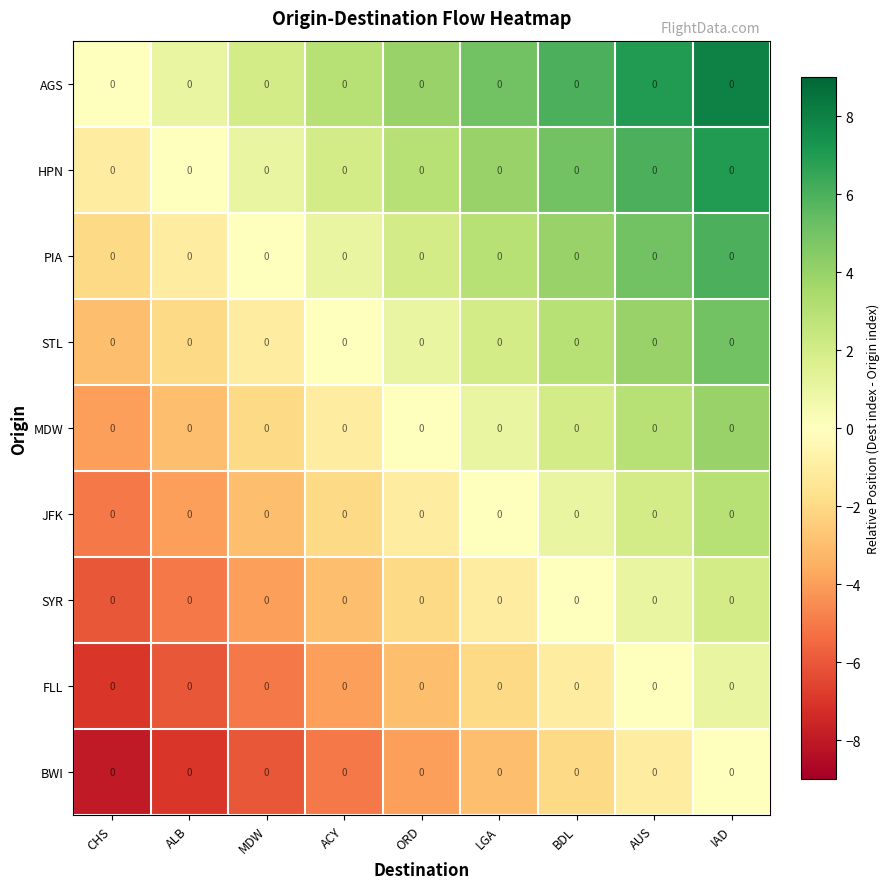

Rank the categories by PIA value from lowest to highest.

CHS, ALB, MDW, ACY, ORD, LGA, BDL, AUS, IAD